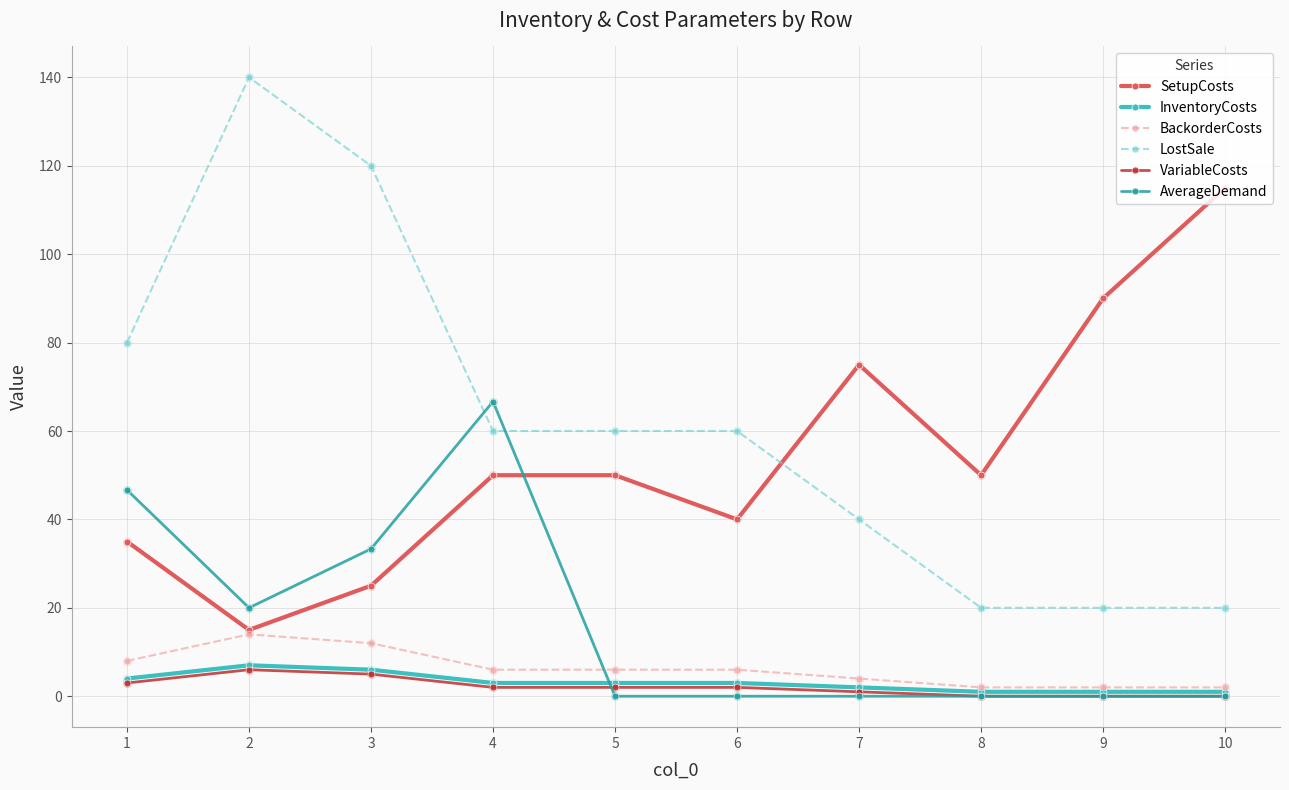

What is the difference between the highest and lowest values at 2?

134.0